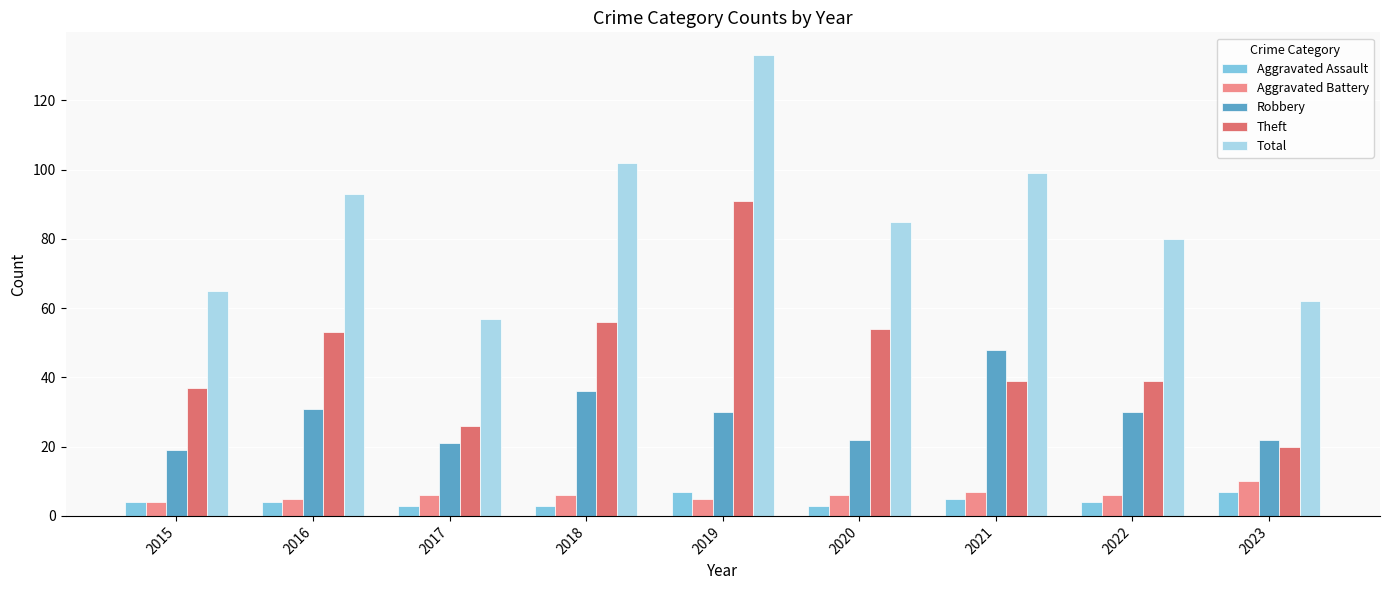

The Aggravated Battery series shows 4 at 2015. True or false?

True